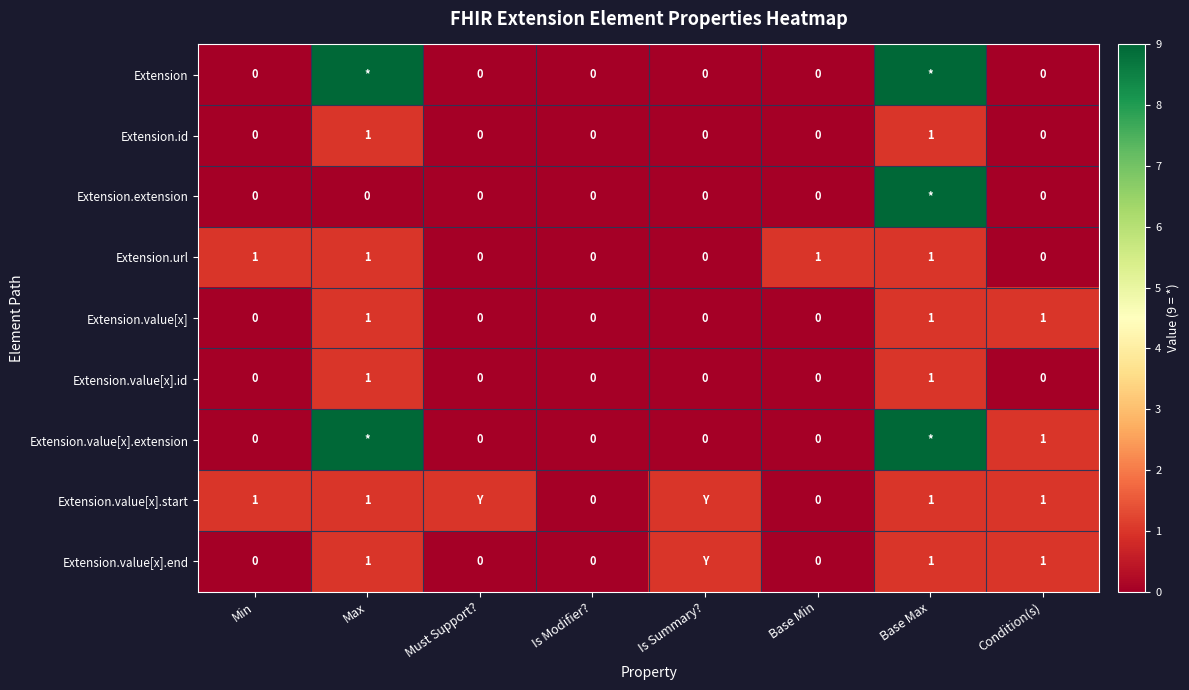

Is the value of Extension.value[x].id at Max greater than the value of Extension.value[x].start at Is Modifier??

Yes